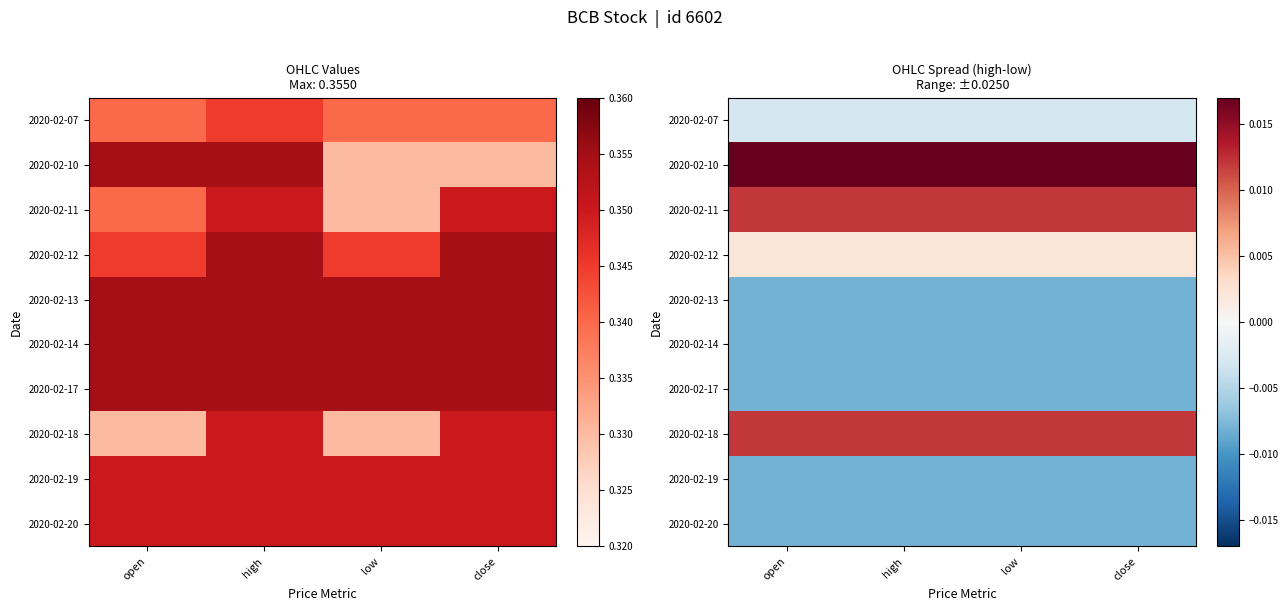

The value of 2020-02-17 at open is -0.0. True or false?

True